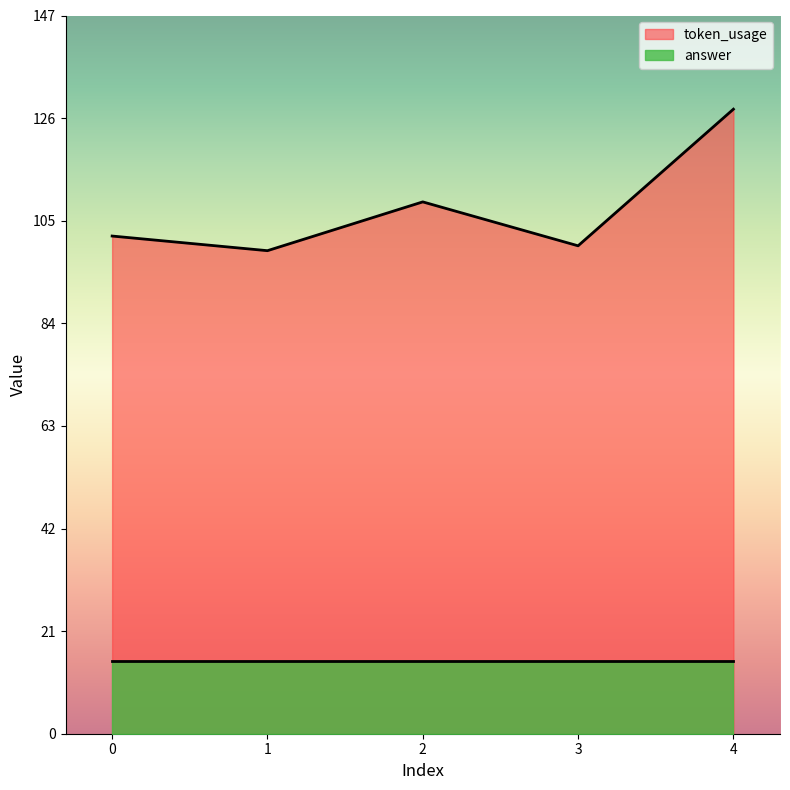

Which has a higher value, 1 or 2?

2